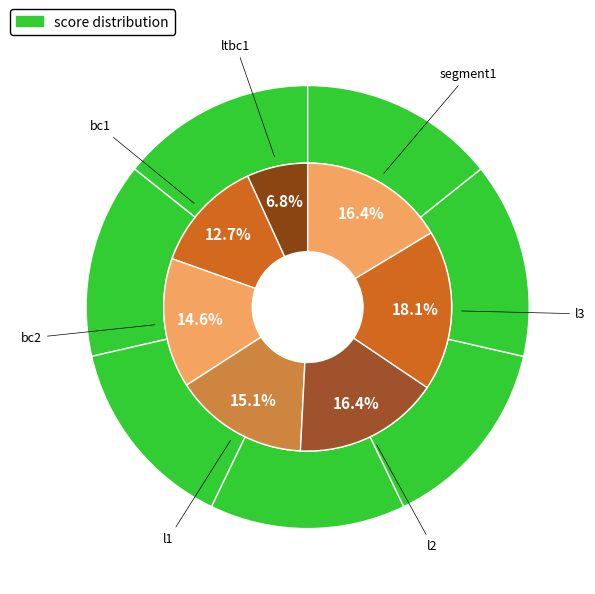

To the nearest percent, what percentage of the pie is segment1?

16%